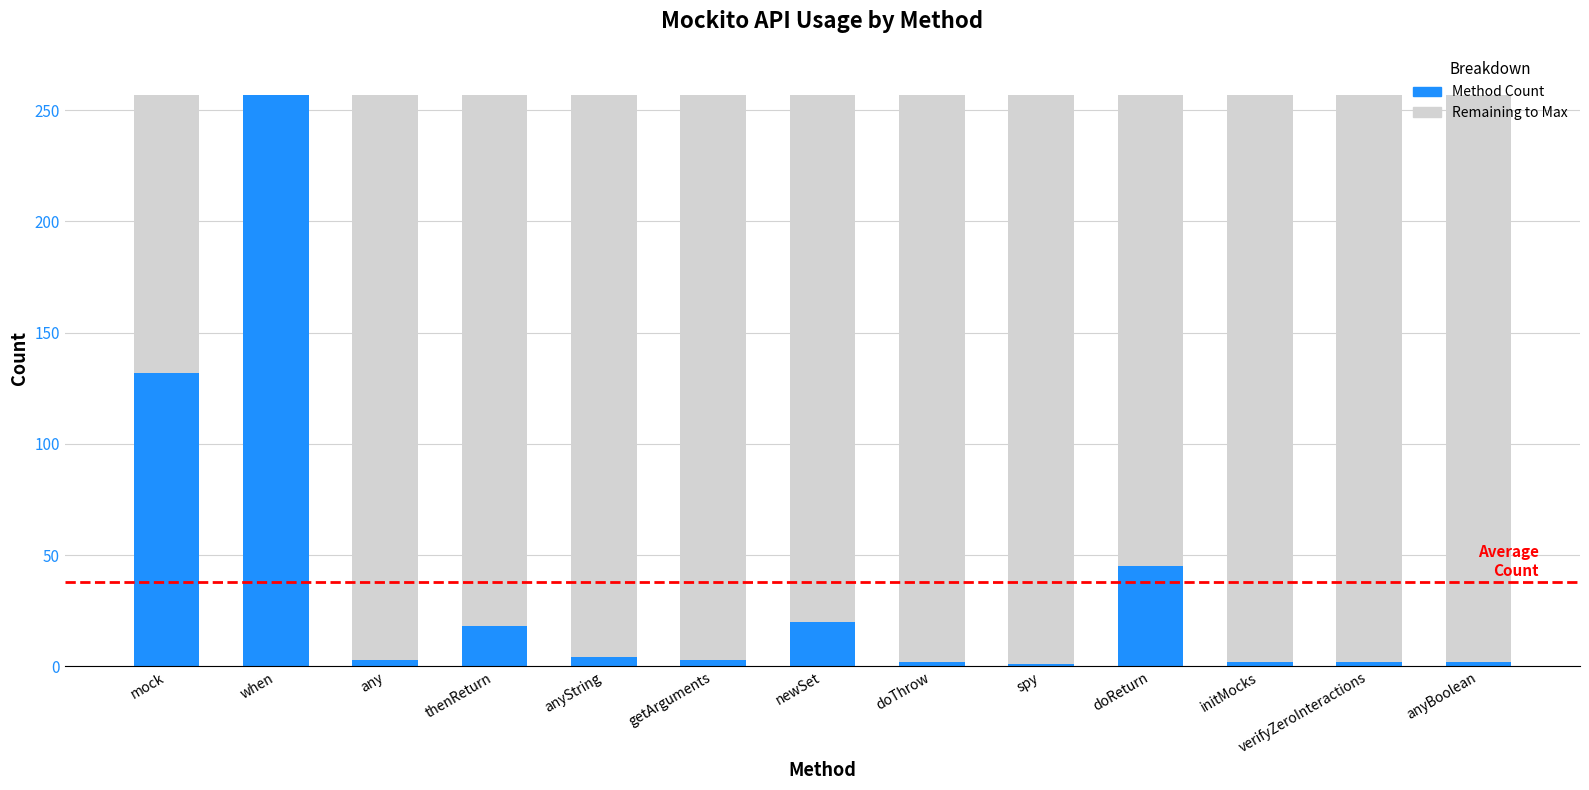

What is the sum of all Method Count values?

491